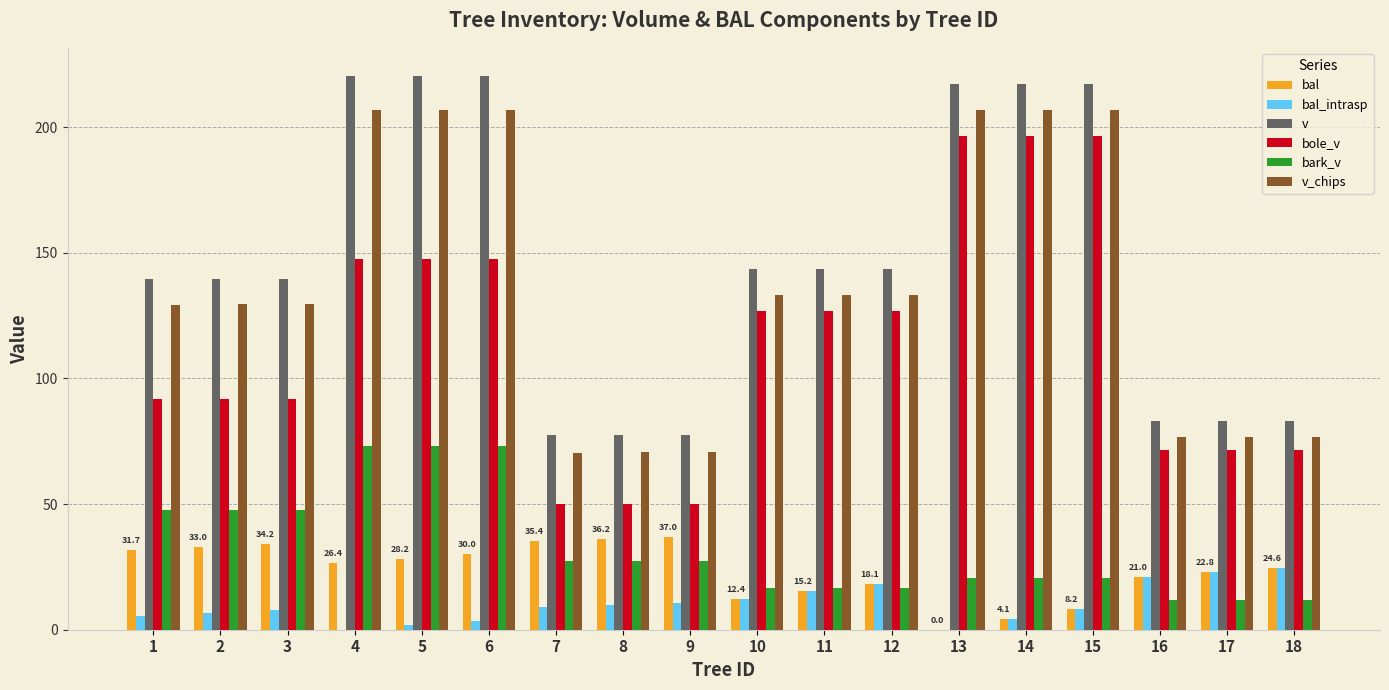

What is the greatest value displayed?

220.5